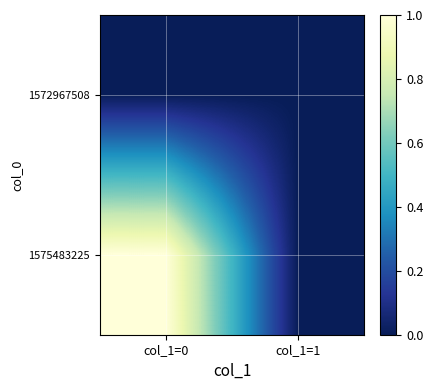

List the series in order of their peak value, lowest first.

1572967508, 1575483225